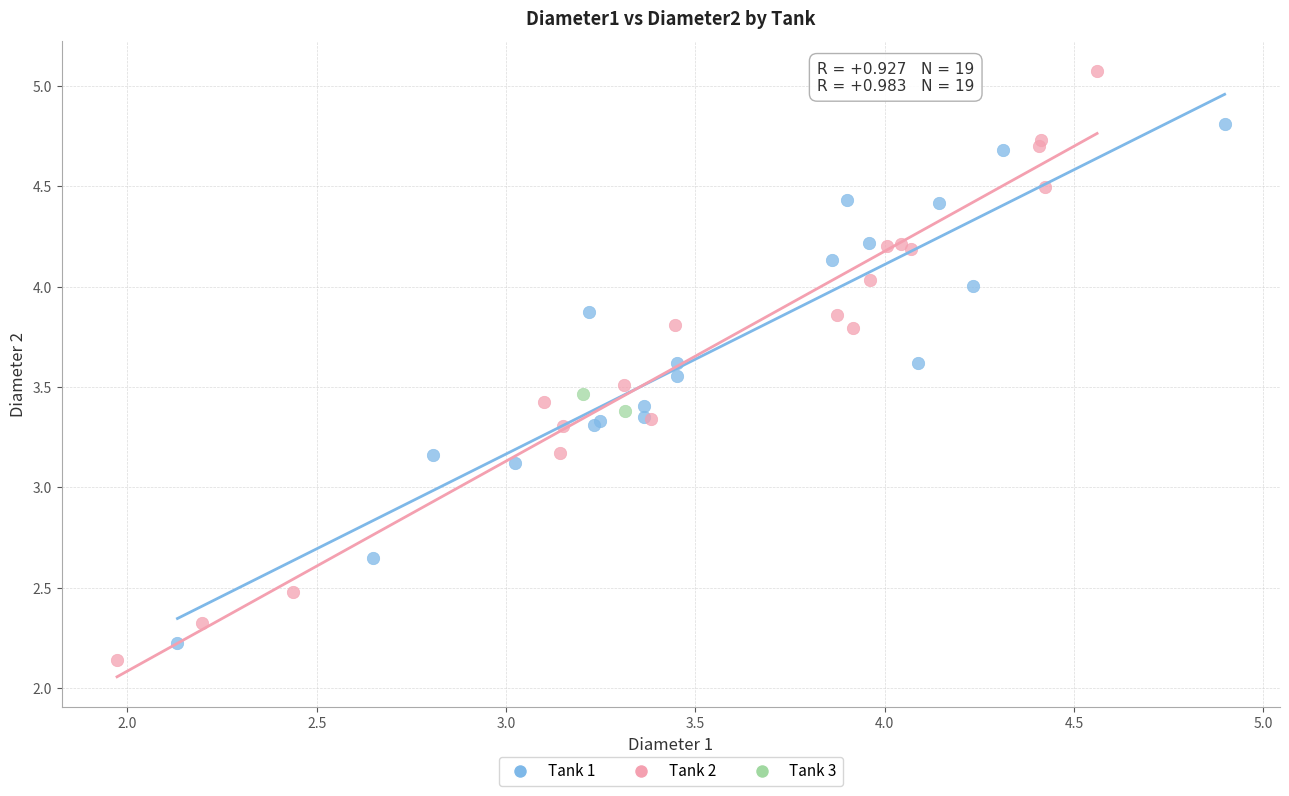

What are all the series names shown in the legend?

Tank 1, Tank 2, Tank 3